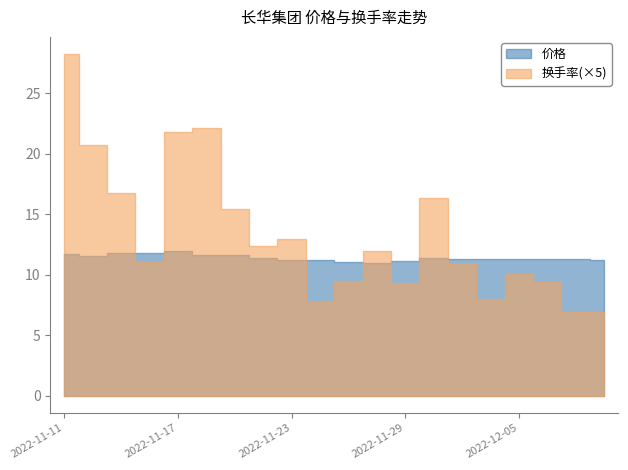

What is the sum of all 价格 values?

228.2